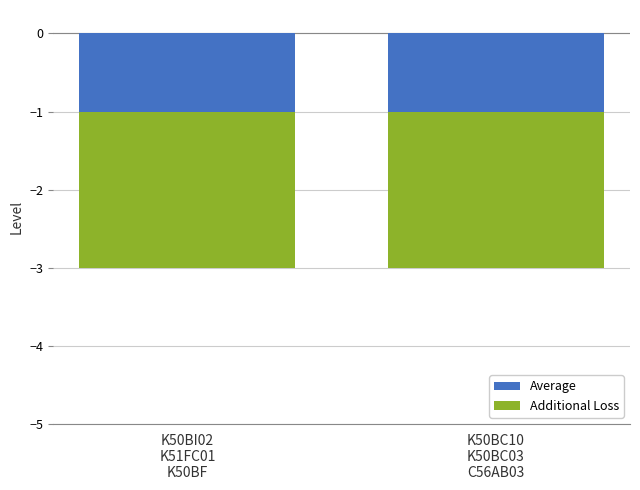

Are the bars horizontal?

No